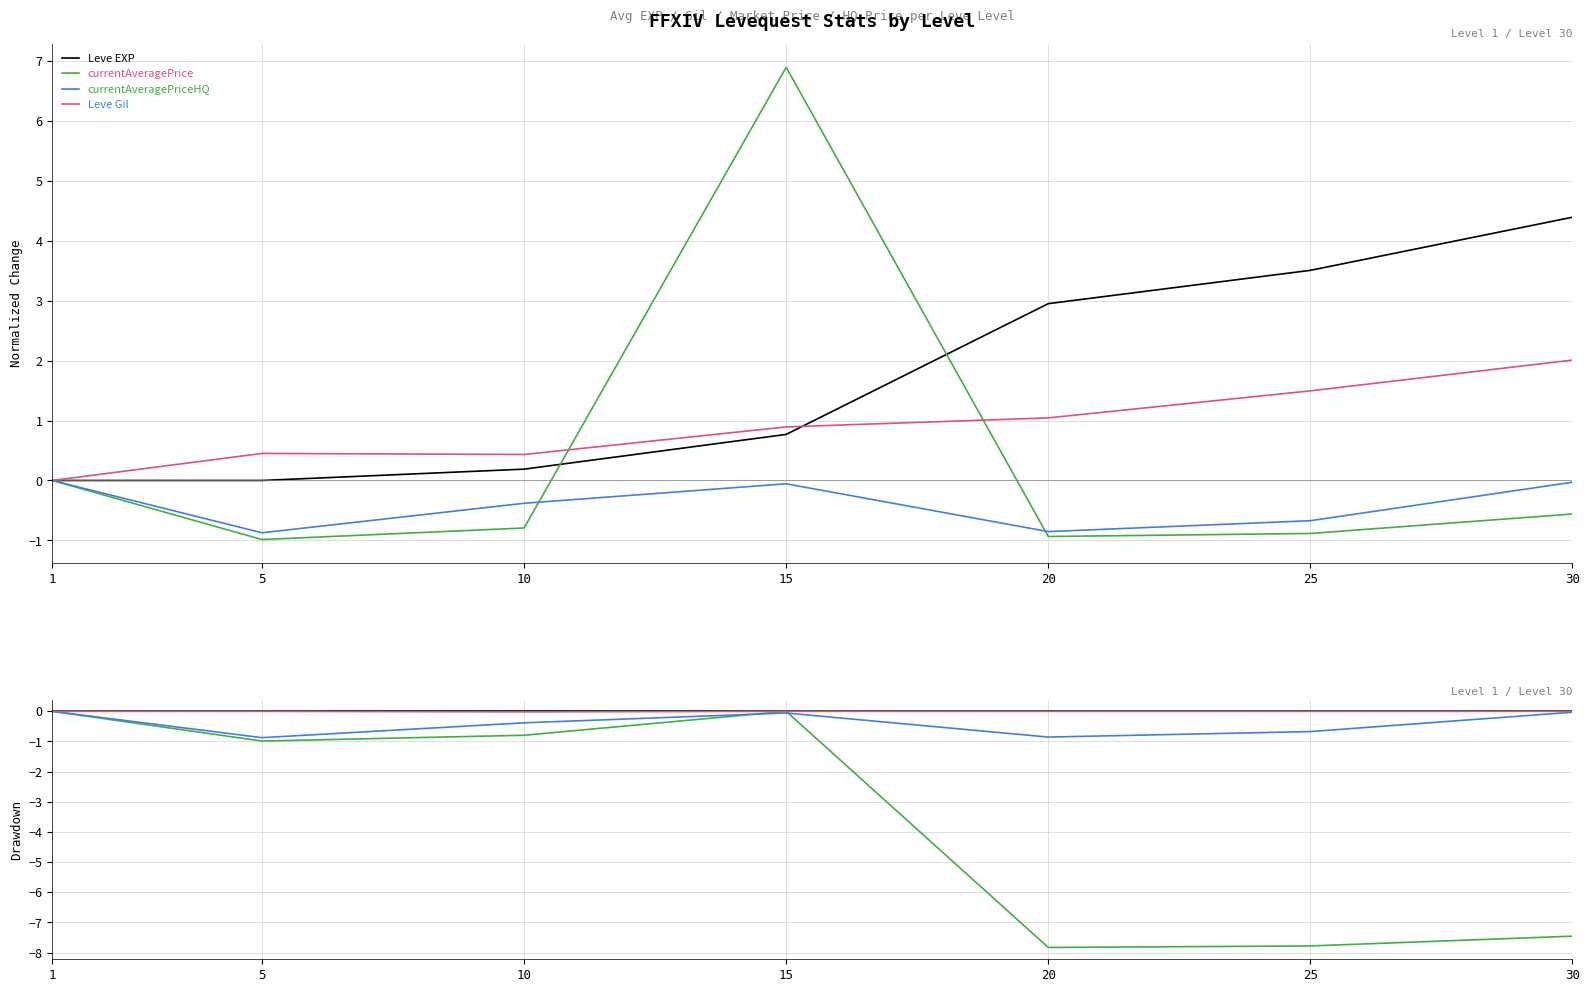

Reading left to right, what are all the values shown in this chart?

Leve EXP: 1=0.0	5=0.0	10=0.0	15=0.0	20=0.0	25=0.0	30=0.0
currentAveragePrice: 1=0.0	5=-1.0	10=-0.8	15=0.0	20=-7.8	25=-7.8	30=-7.5
currentAveragePriceHQ: 1=0.0	5=-0.9	10=-0.4	15=-0.1	20=-0.9	25=-0.7	30=-0.0
Leve Gil: 1=0.0	5=0.0	10=-0.0	15=0.0	20=0.0	25=0.0	30=0.0